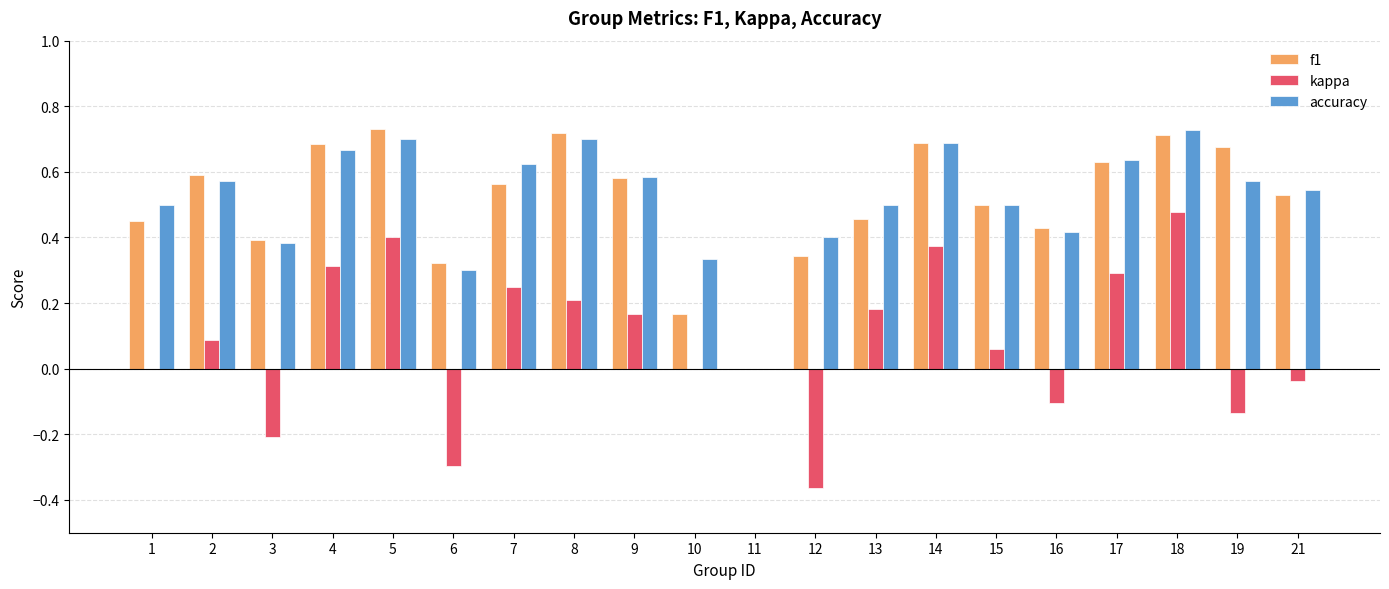

How many series are shown in this chart?

3